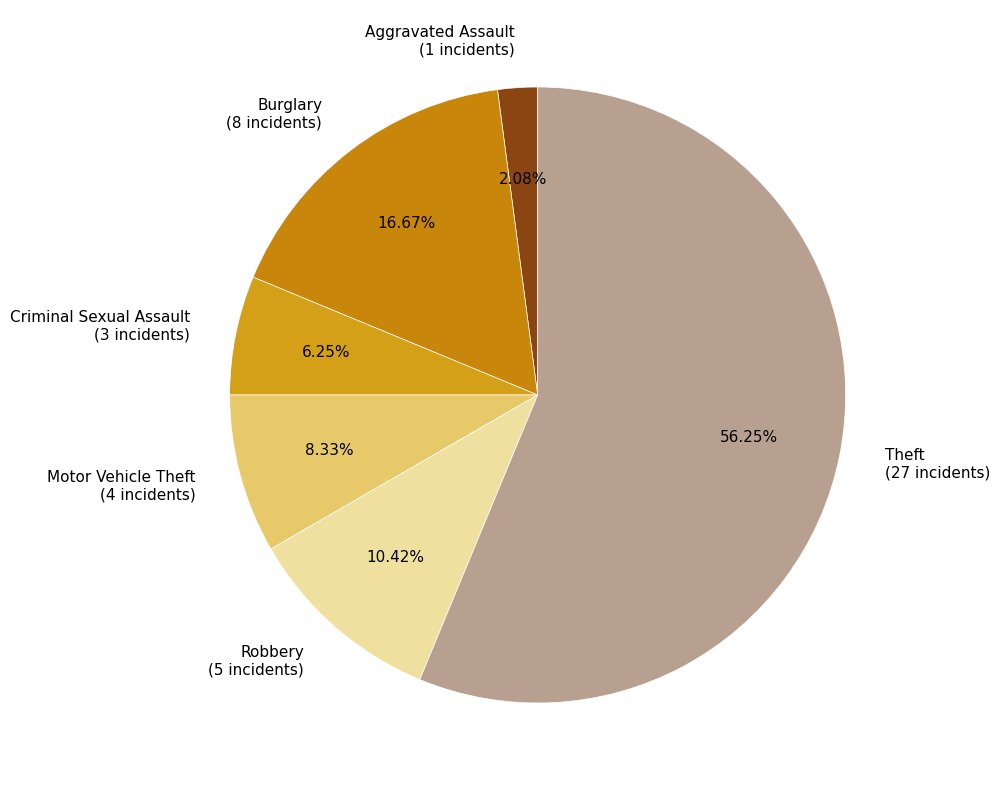

How many slices are in this pie chart?

6